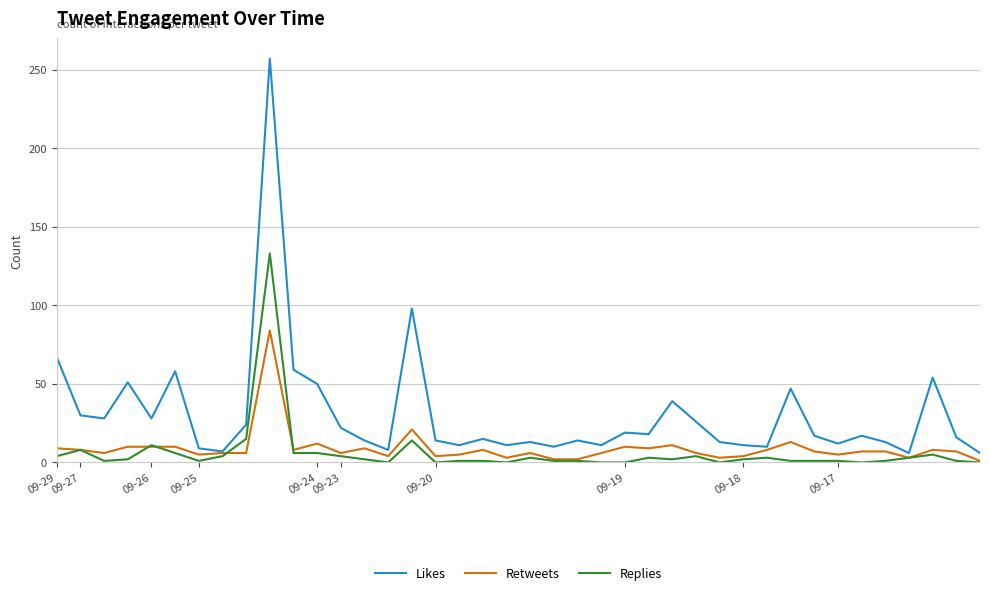

Which series has the widest spread of values?

Likes